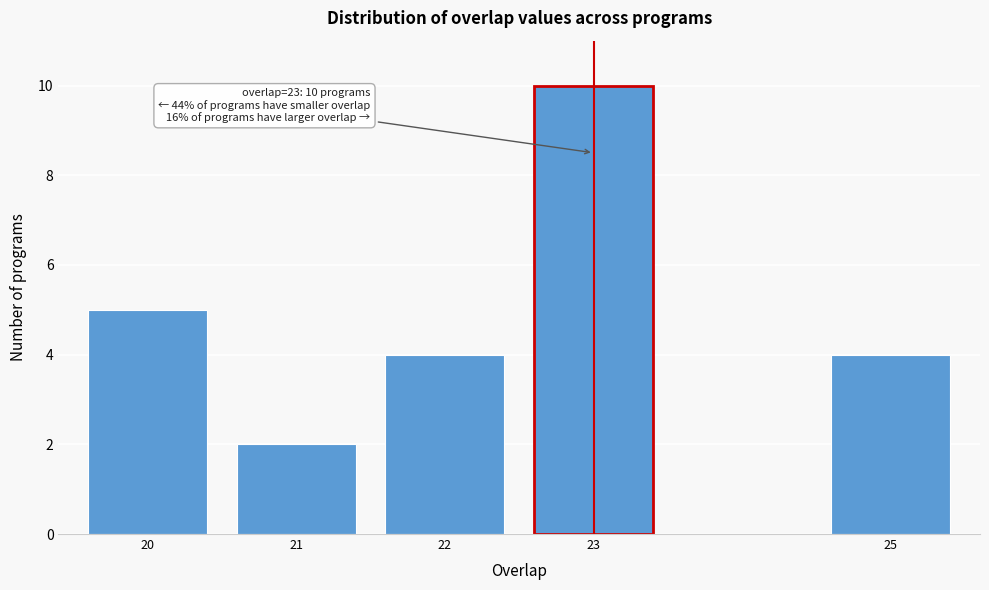

Reading left to right, transcribe all the data shown in this chart.

20=5	21=2	22=4	23=10	25=4